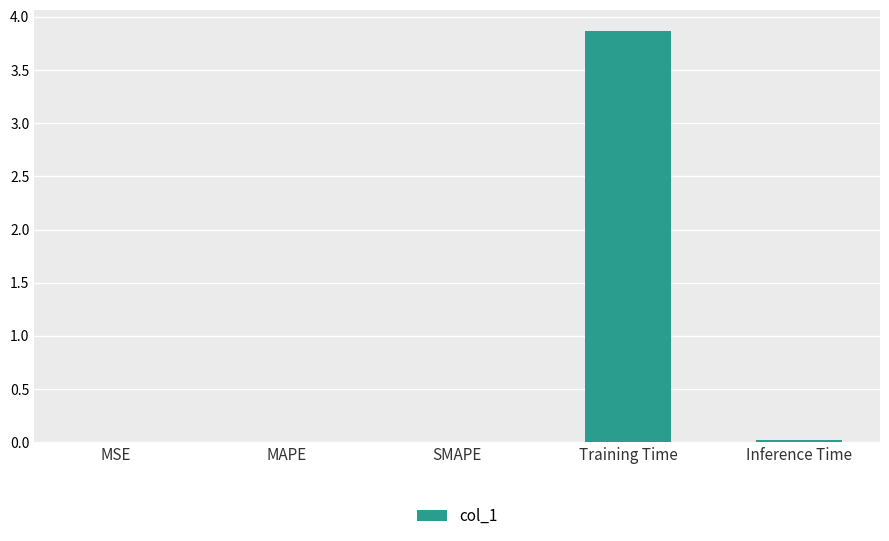

Is it true that the value at Training Time is 3.9?

True